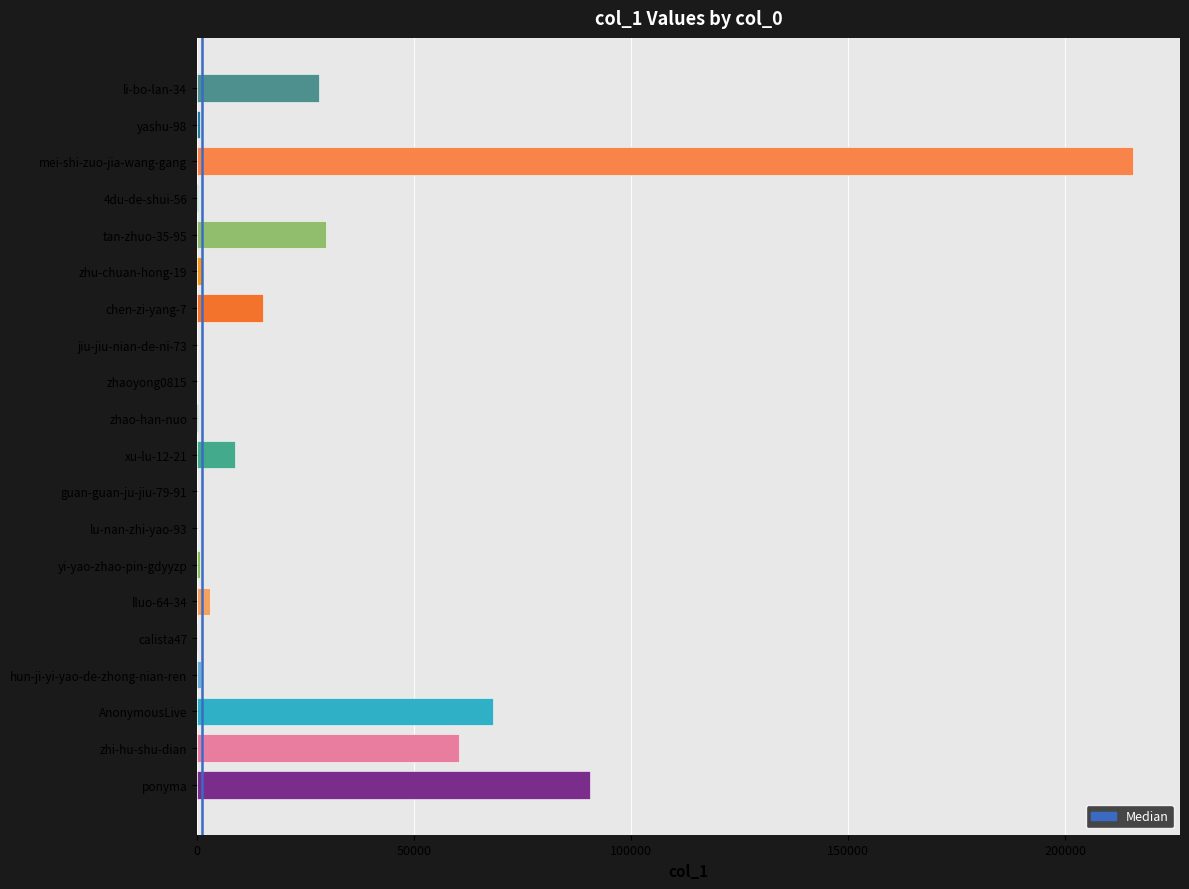

Count the number of data series in this chart.

1